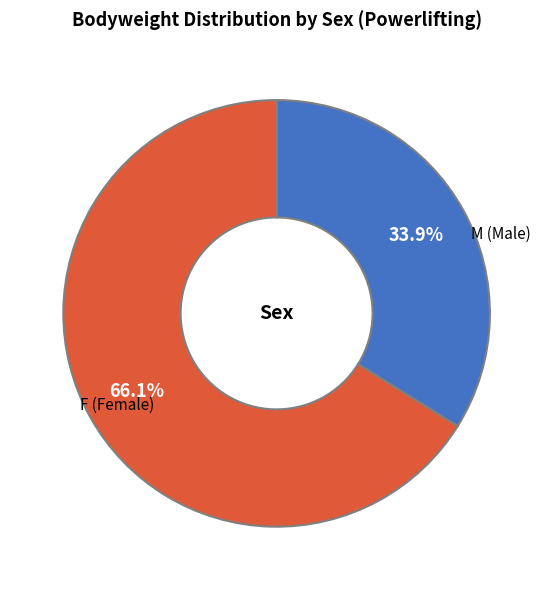

Is there any slice that represents more than half of the pie?

Yes